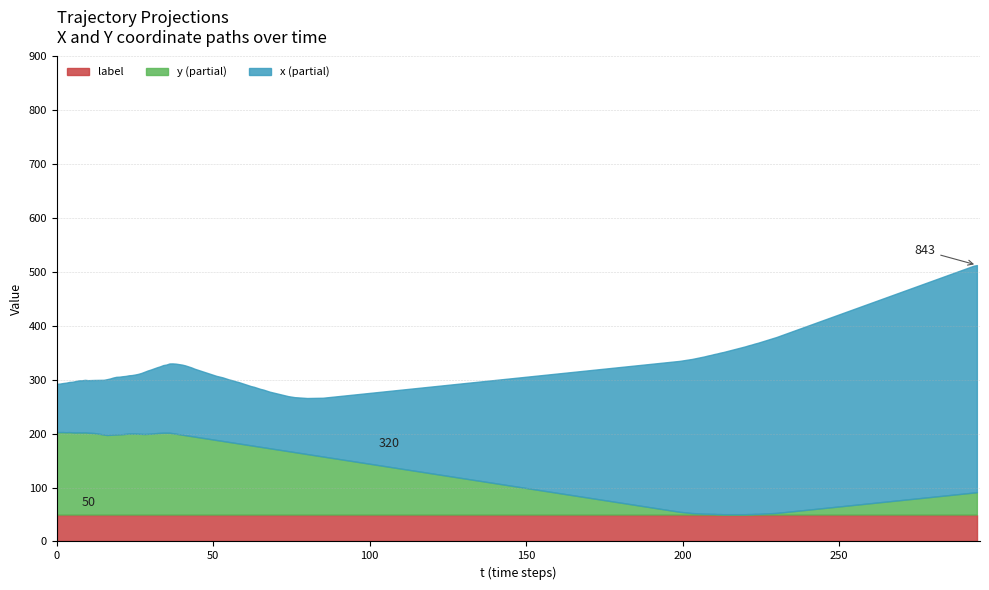

What is the highest value of the label series?

50.0